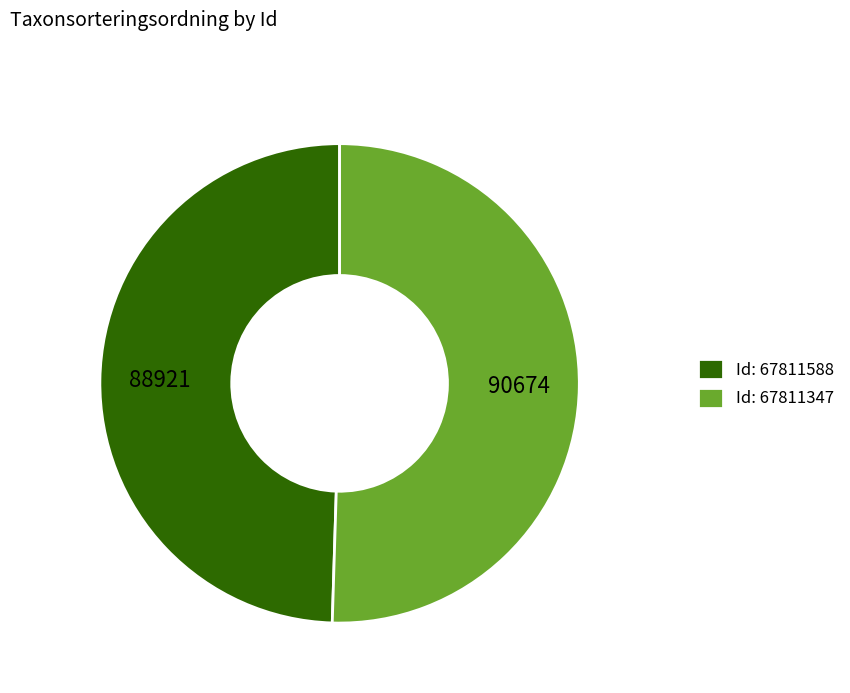

Between Id: 67811588 and Id: 67811347, which is larger?

Id: 67811347